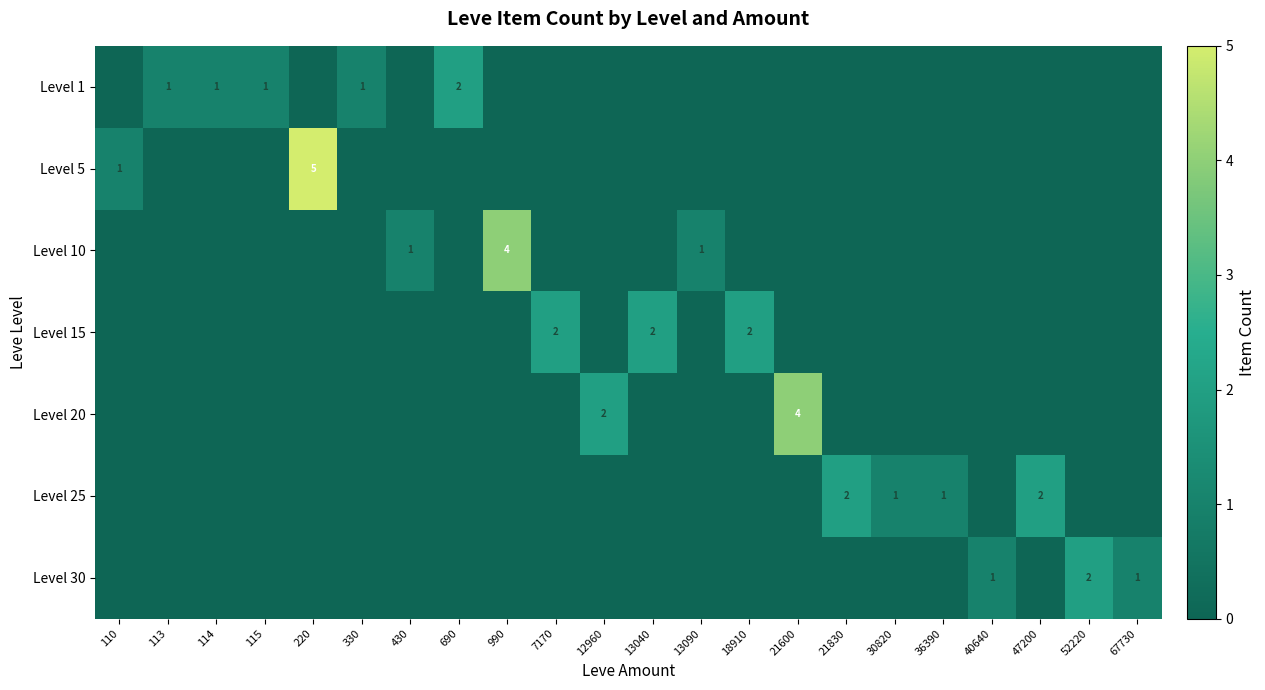

How many series are shown in this chart?

7